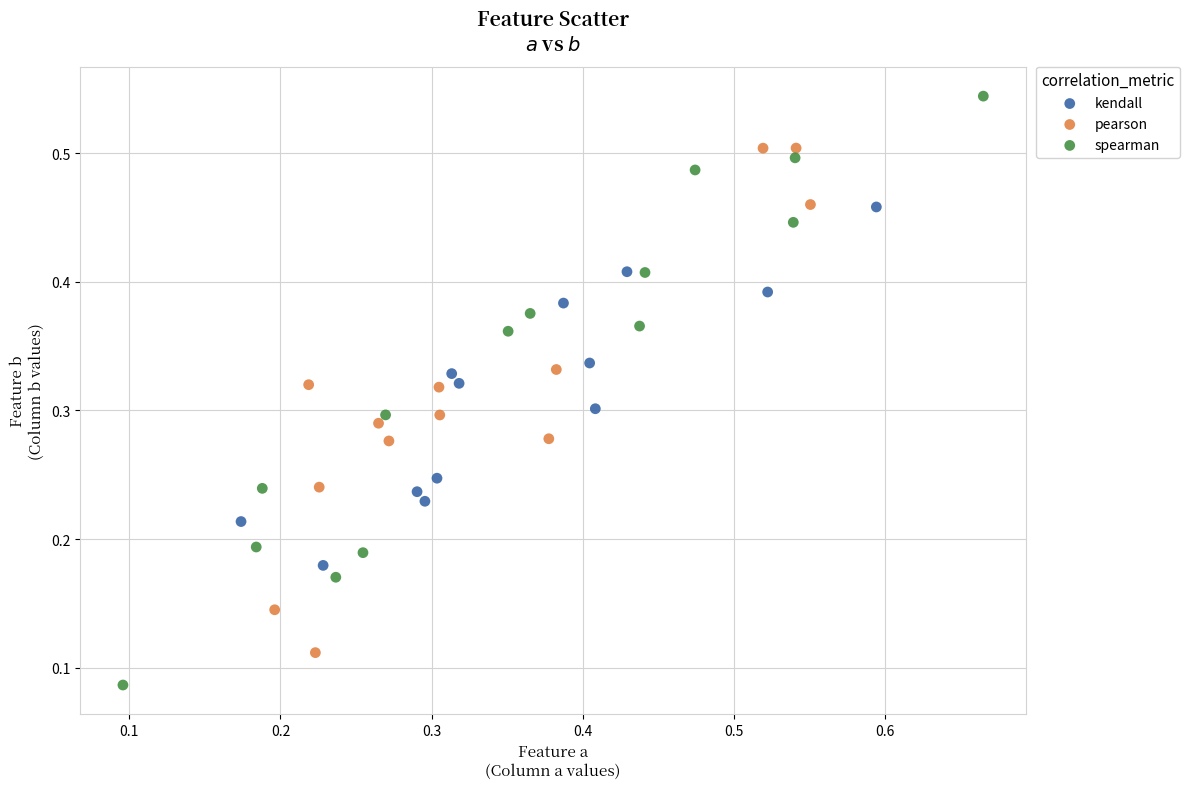

Which series contains the lowest Y value?

spearman